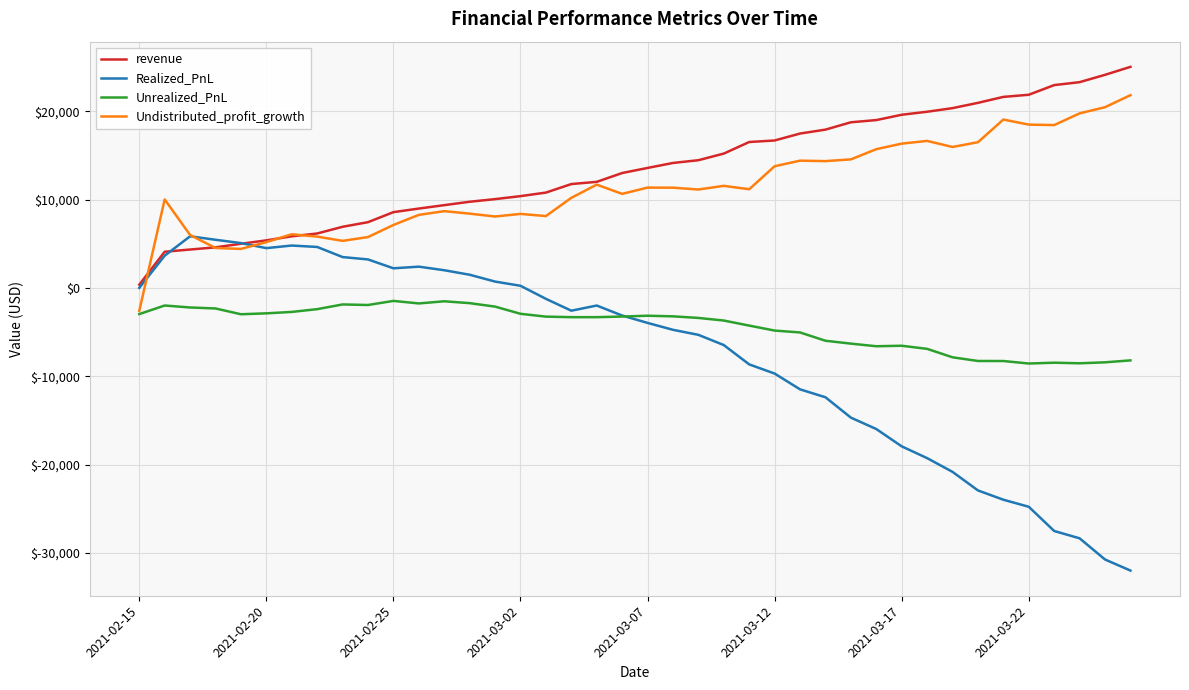

Does the chart display data point markers on the line(s)?

No